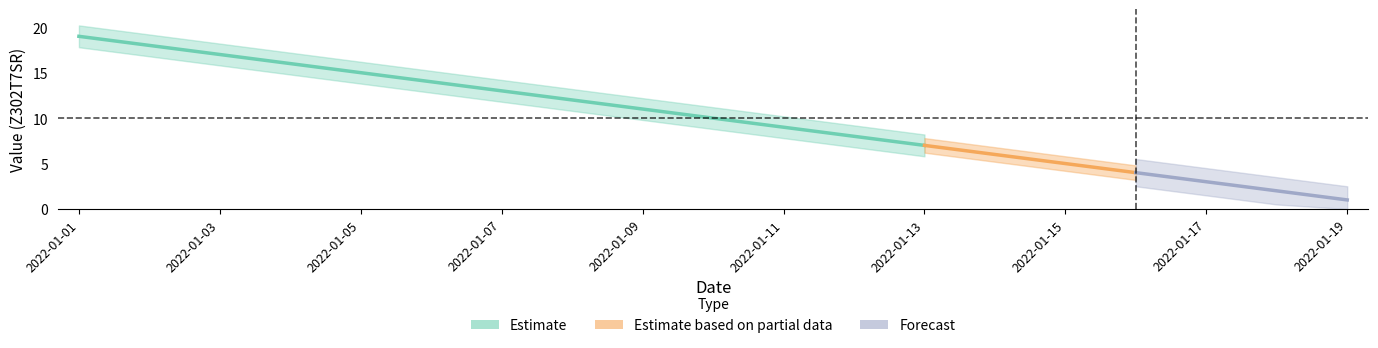

What is the value of the 9th point from the left?

11